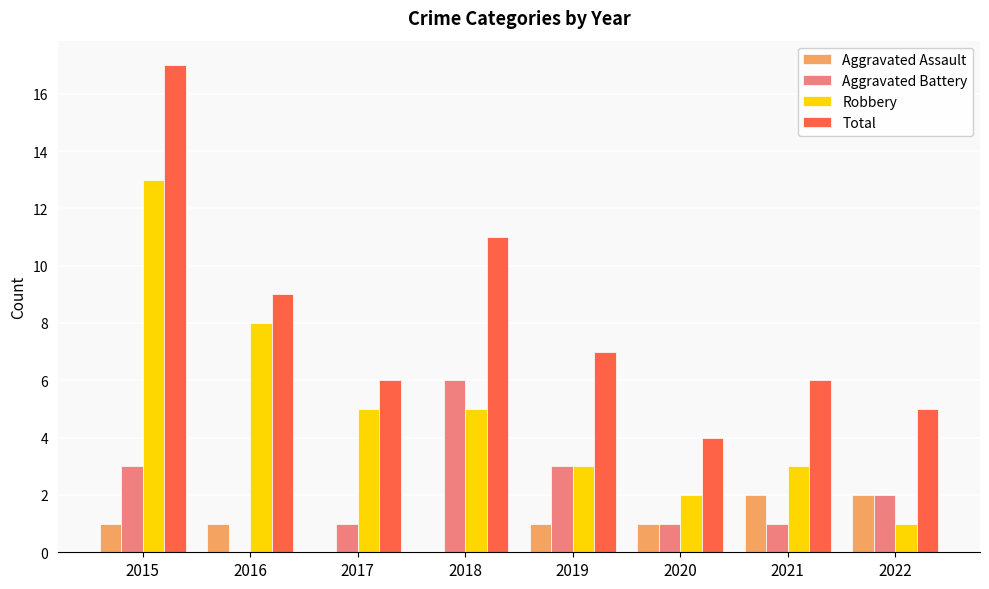

True or false: Aggravated Assault has a value of 1 at 2017.

False